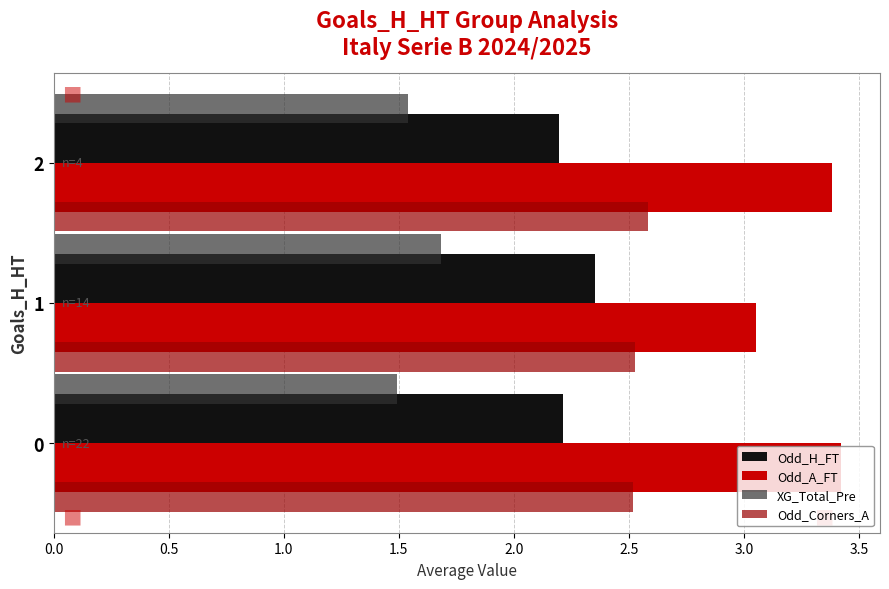

Which series has the largest range (max minus min)?

Odd_A_FT